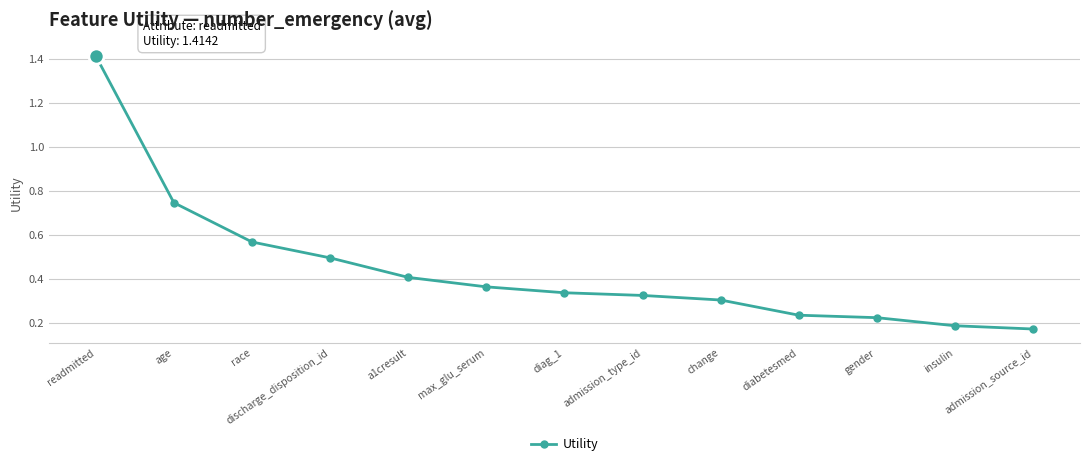

What is the change in value from discharge_disposition_id to max_glu_serum?

-0.1